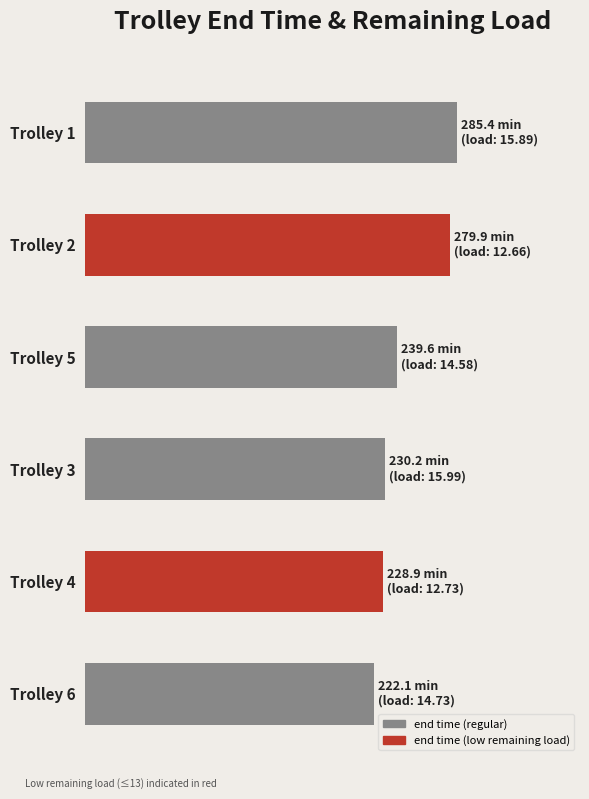

Are the bars horizontal?

Yes